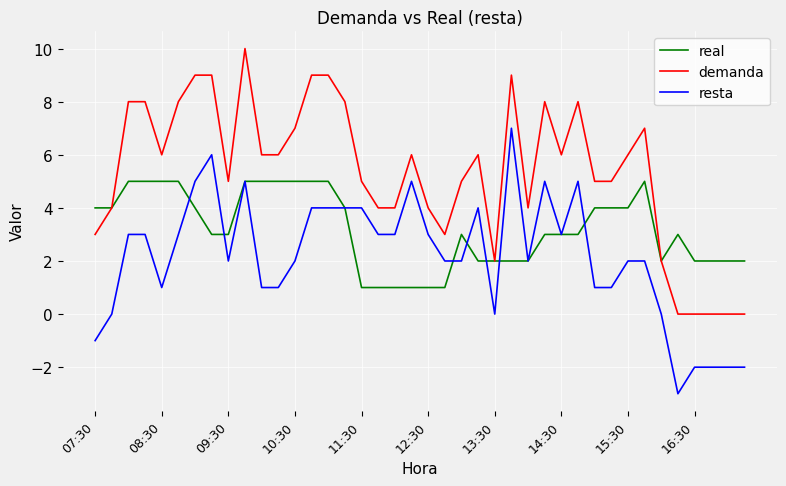

Rank the series by their average value, from highest to lowest.

demanda, real, resta